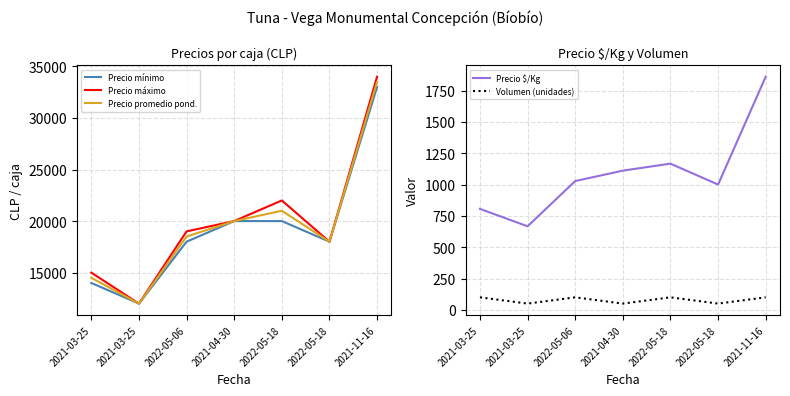

Reading left to right, transcribe all the data shown in this chart.

Precio mínimo: 2021-03-25=14000	2021-03-25=12000	2022-05-06=18000	2021-04-30=20000	2022-05-18=20000	2022-05-18=18000	2021-11-16=33000
Precio máximo: 2021-03-25=15000	2021-03-25=12000	2022-05-06=19000	2021-04-30=20000	2022-05-18=22000	2022-05-18=18000	2021-11-16=34000
Precio promedio pond.: 2021-03-25=14500	2021-03-25=12000	2022-05-06=18500	2021-04-30=20000	2022-05-18=21000	2022-05-18=18000	2021-11-16=33500
Precio $/Kg: 2021-03-25=806	2021-03-25=667	2022-05-06=1028	2021-04-30=1111	2022-05-18=1167	2022-05-18=1000	2021-11-16=1861
Volumen (unidades): 2021-03-25=100	2021-03-25=50	2022-05-06=100	2021-04-30=50	2022-05-18=100	2022-05-18=50	2021-11-16=100